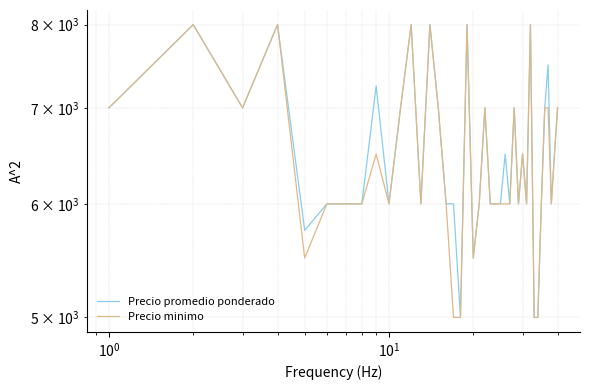

How many data points does each series have?

40